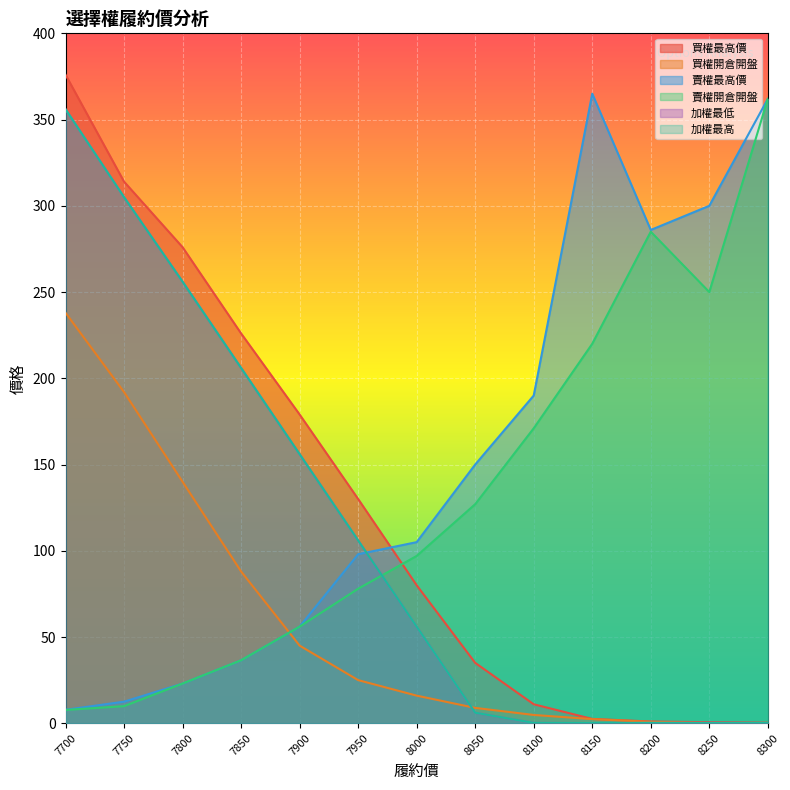

Reading left to right, what are all the values shown in this chart?

買權最高價: 376.0	314.0	276.0	226.0	179.0	130.0	80.0	35.0	11.0	2.5	1.0	0.6	0.3
買權開倉開盤: 238.0	192.0	140.0	88.0	45.0	25.0	16.0	8.9	4.8	2.4	0.8	0.1	0.1
賣權最高價: 7.8	12.5	23.0	36.5	56.0	98.0	105.0	150.0	190.0	365.0	286.0	300.0	362.0
賣權開倉開盤: 7.7	9.9	23.0	36.5	56.0	78.0	97.0	127.0	171.0	220.0	285.0	250.0	362.0
加權最低: 356.0	305.0	256.0	206.0	156.0	106.0	56.0	6.1	0.2	0.1	0.2	0.2	0.1
加權最高: 356.0	305.0	256.0	206.0	156.0	106.0	56.0	6.1	0.2	0.1	0.2	0.2	0.1